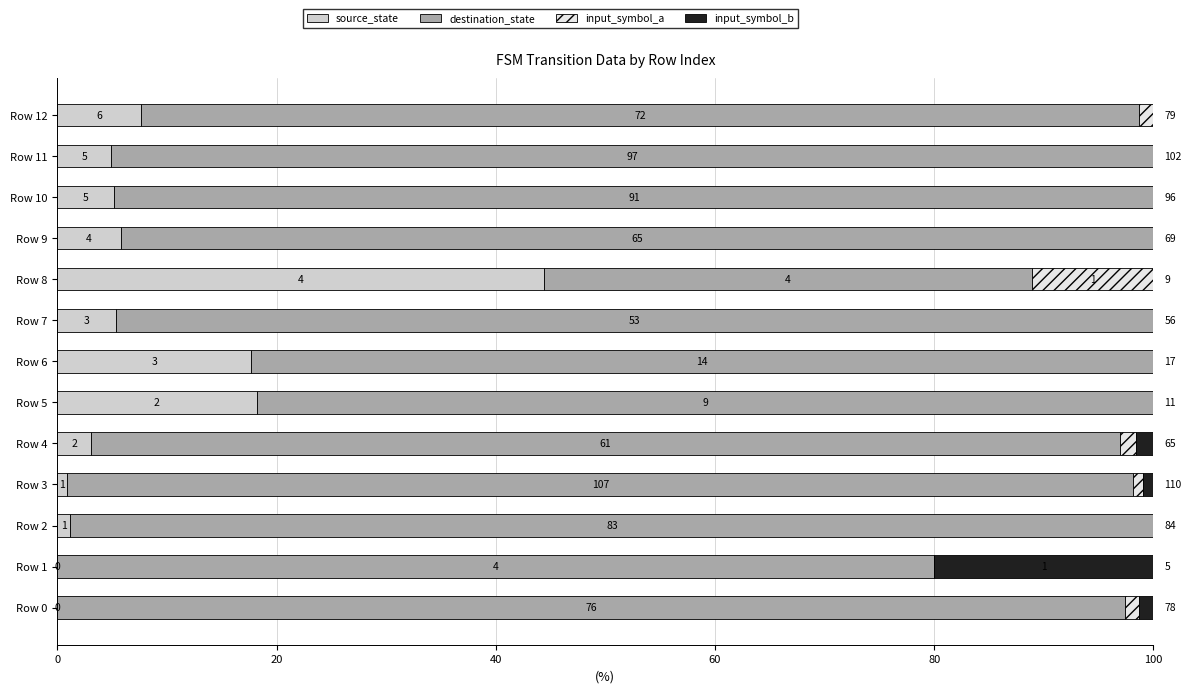

Which series has the largest total across all categories?

destination_state